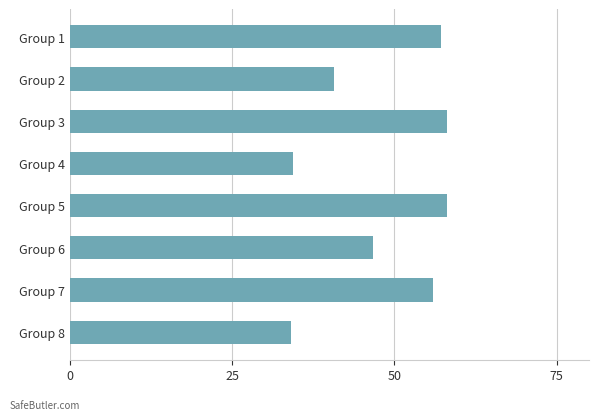

True or false: the data shows 79.3 at Group 6.

False